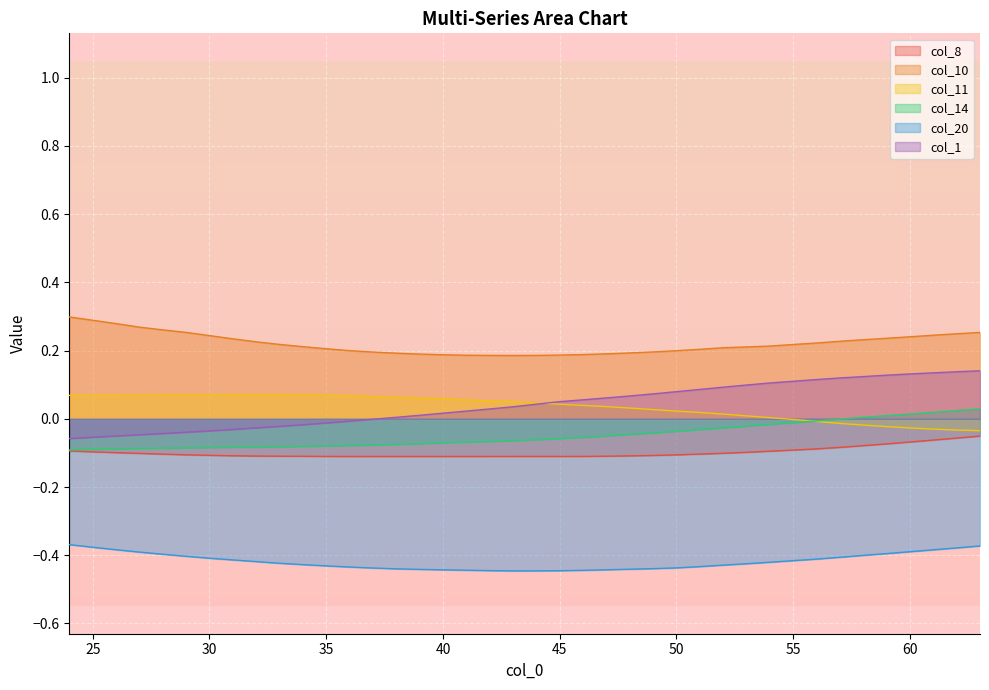

What are all the series names shown in the legend?

col_8, col_10, col_11, col_14, col_20, col_1